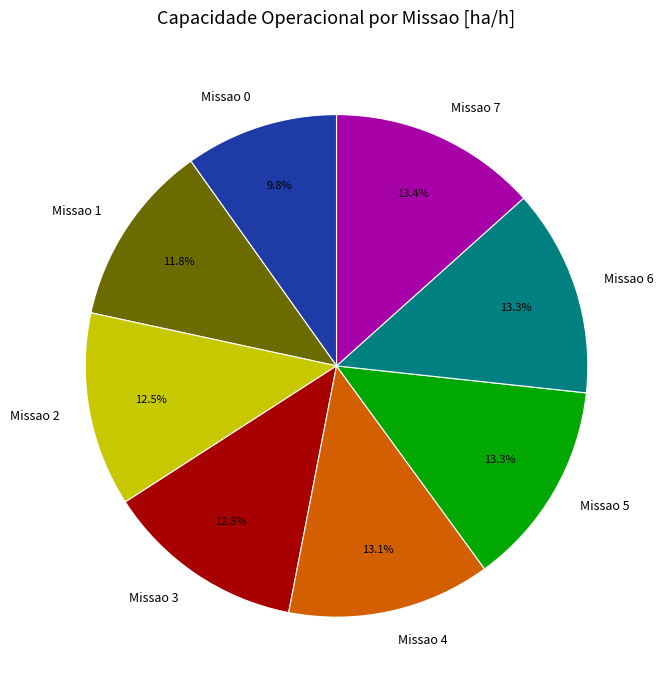

Which category has the smallest portion of the pie?

Missao 0